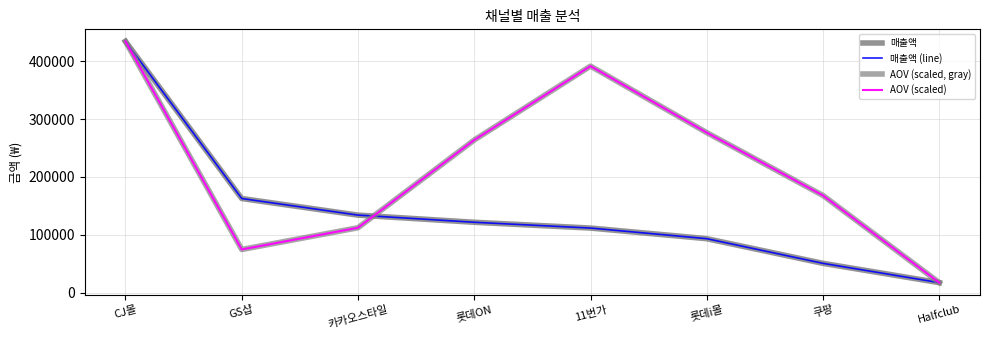

Is this an area chart (filled region under the line)?

No